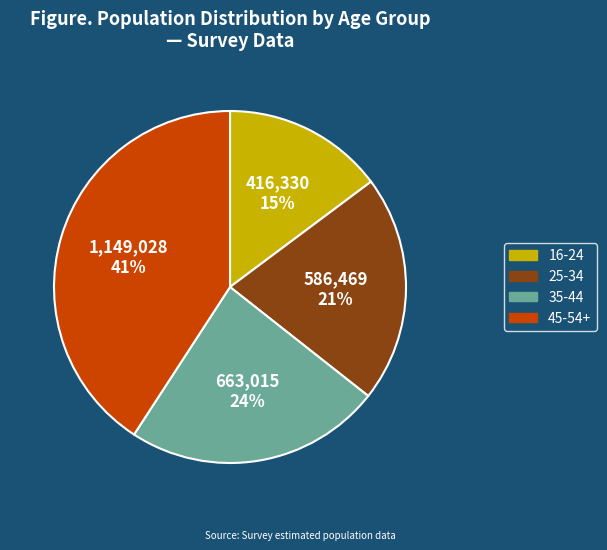

To the nearest percent, what is the average slice percentage?

25%